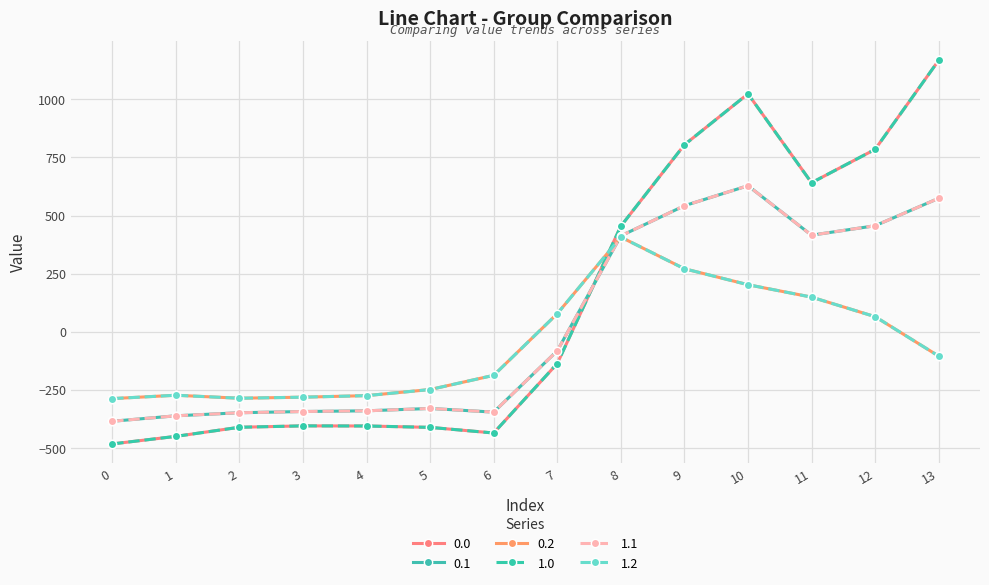

Is this an area chart (filled region under the line)?

No